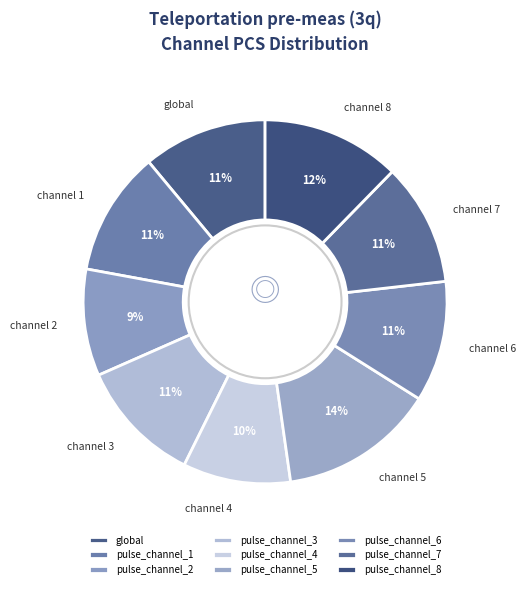

Does any single category account for the majority?

No